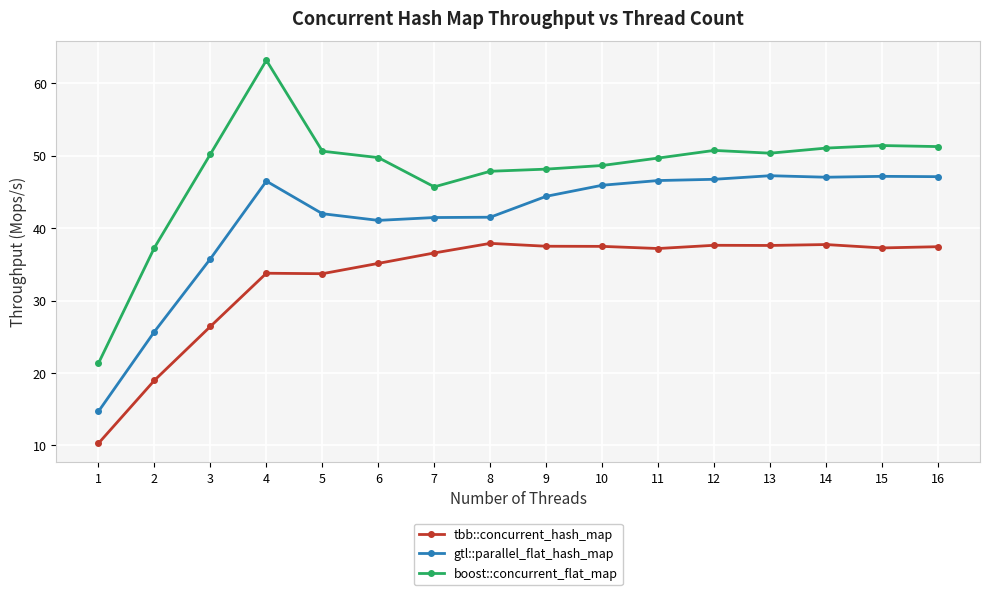

Which category has the highest value across all series?

4